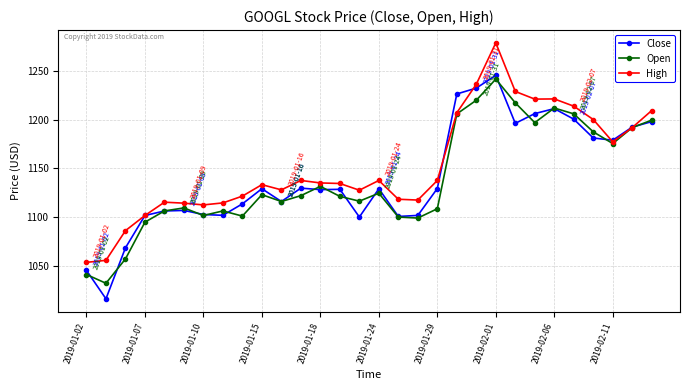

True or false: Close has more than 0 points higher than both neighbors.

True